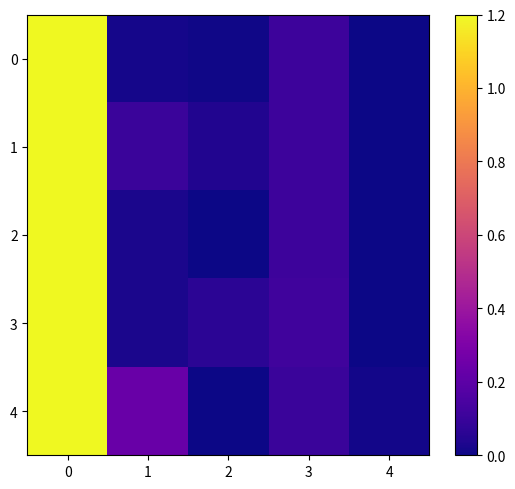

How many series are shown in this chart?

5